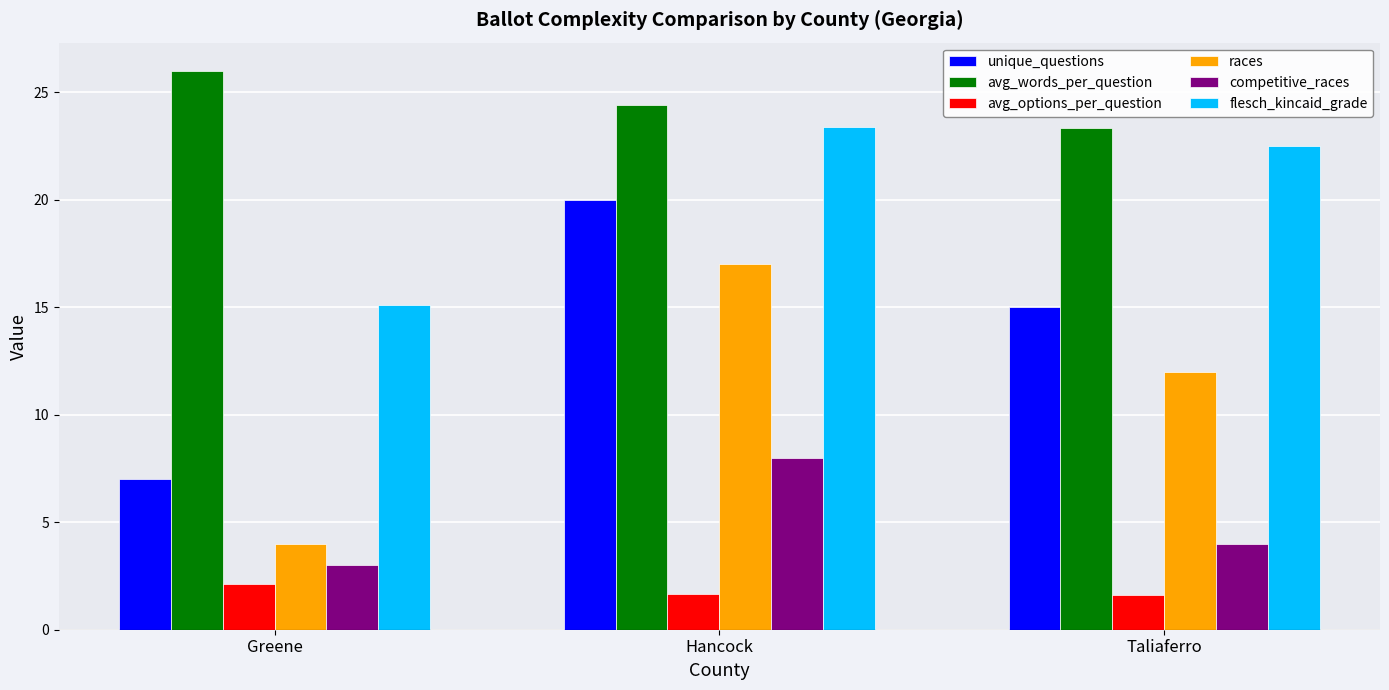

Which category has the lowest value in the unique_questions series?

Greene